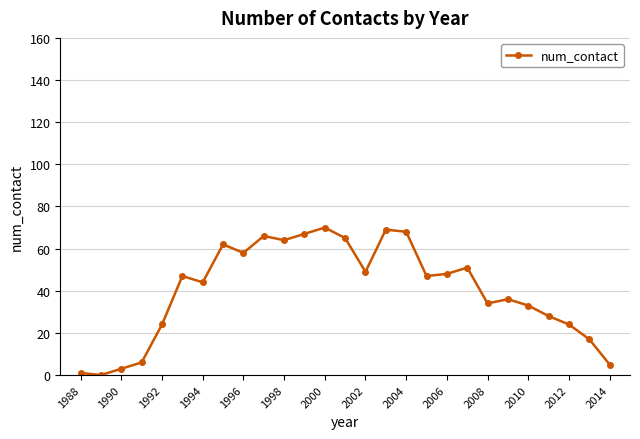

Reading left to right, what are all the values shown in this chart?

1	0	3	6	24	47	44	62	58	66	64	67	70	65	49	69	68	47	48	51	34	36	33	28	24	17	5